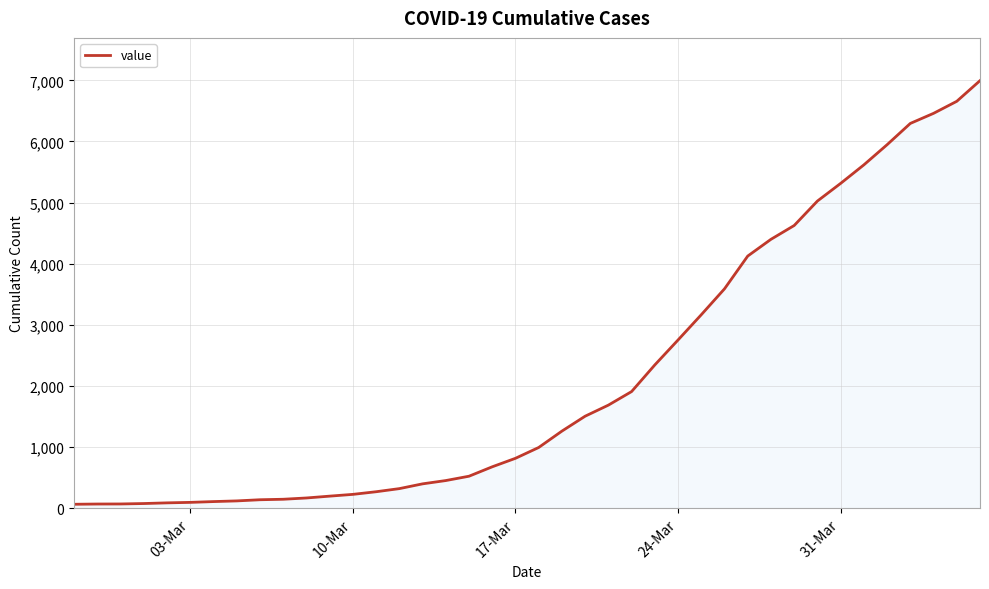

What is the difference between the maximum and minimum values?

6931